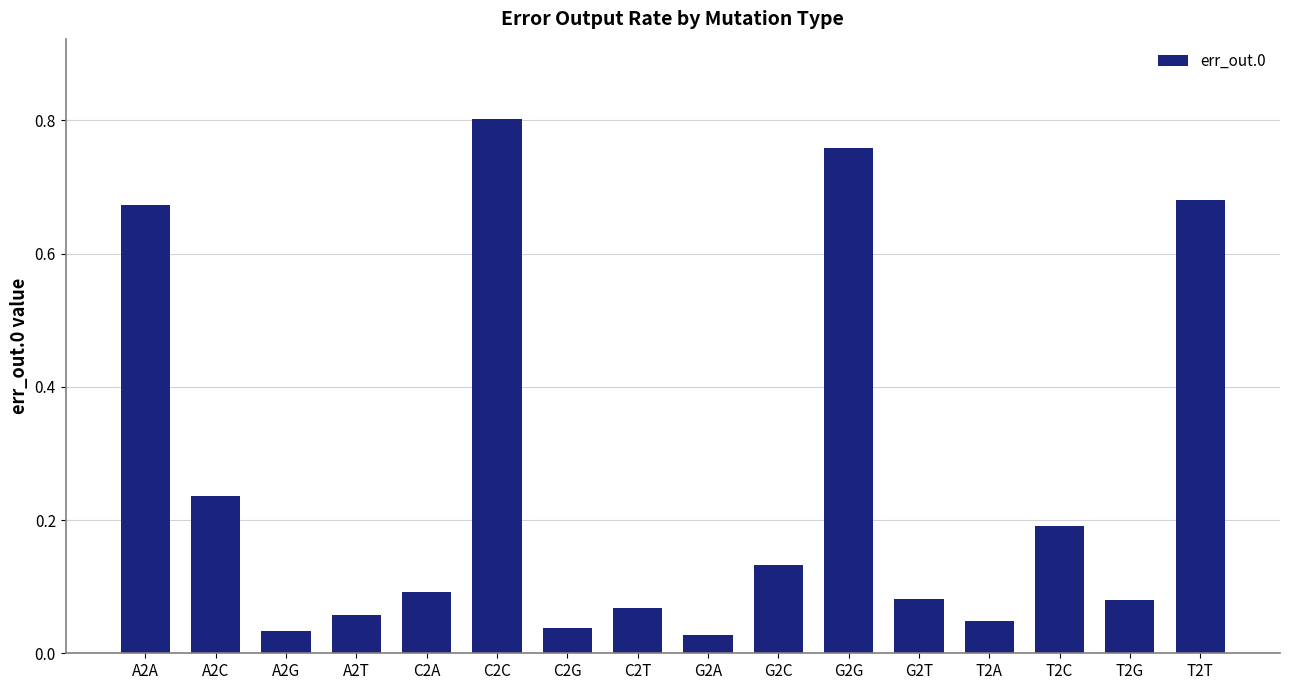

Are the bars grouped side by side (vs. stacked)?

No